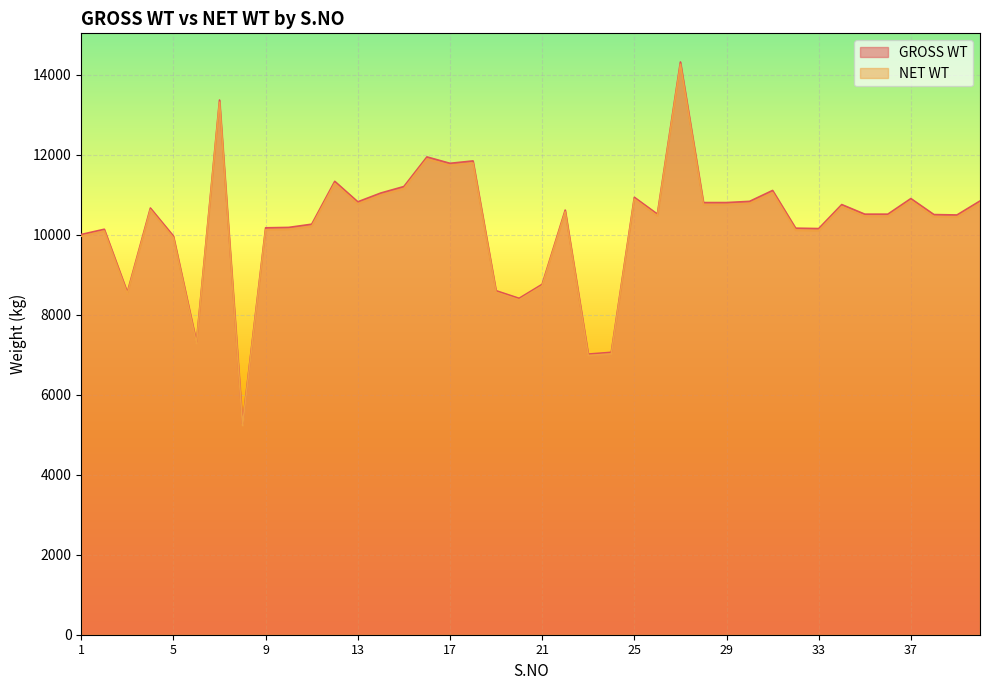

What is the difference between the maximum and minimum values in the GROSS WT series?

9046